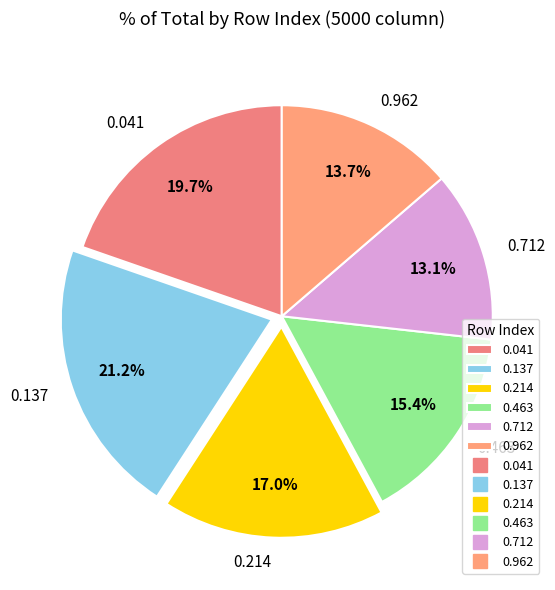

Is there a majority slice in this chart?

No